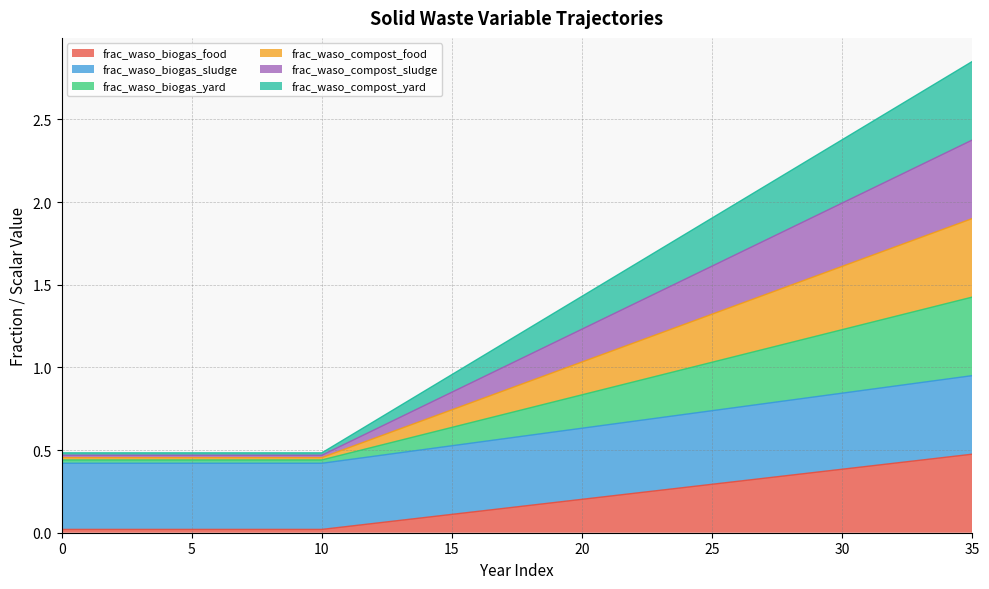

What is the difference between the highest and lowest values at 21?

1.3